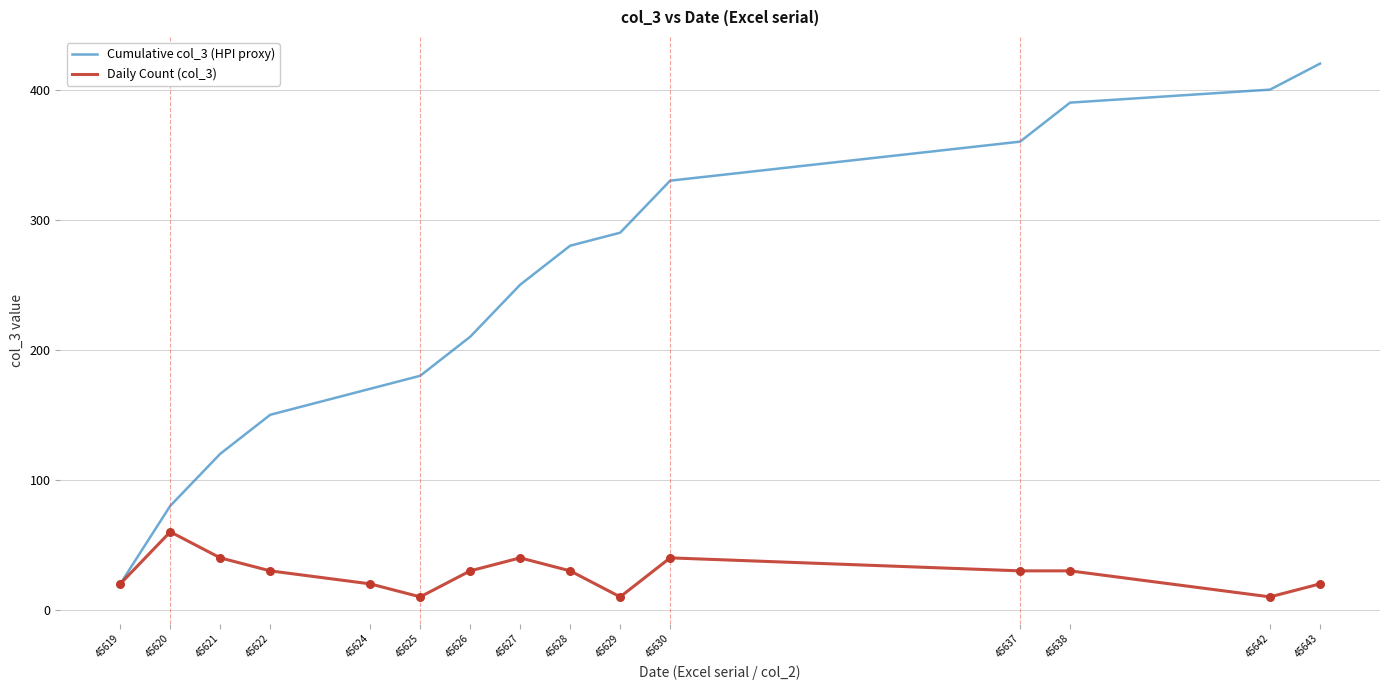

What are all the series names shown in the legend?

Cumulative col_3 (HPI proxy), Daily Count (col_3)